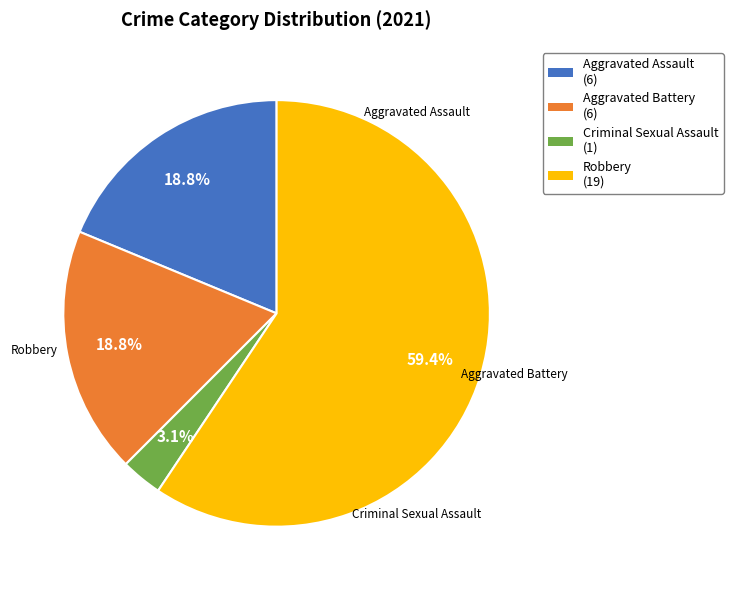

Which category has the smallest portion of the pie?

Criminal Sexual Assault